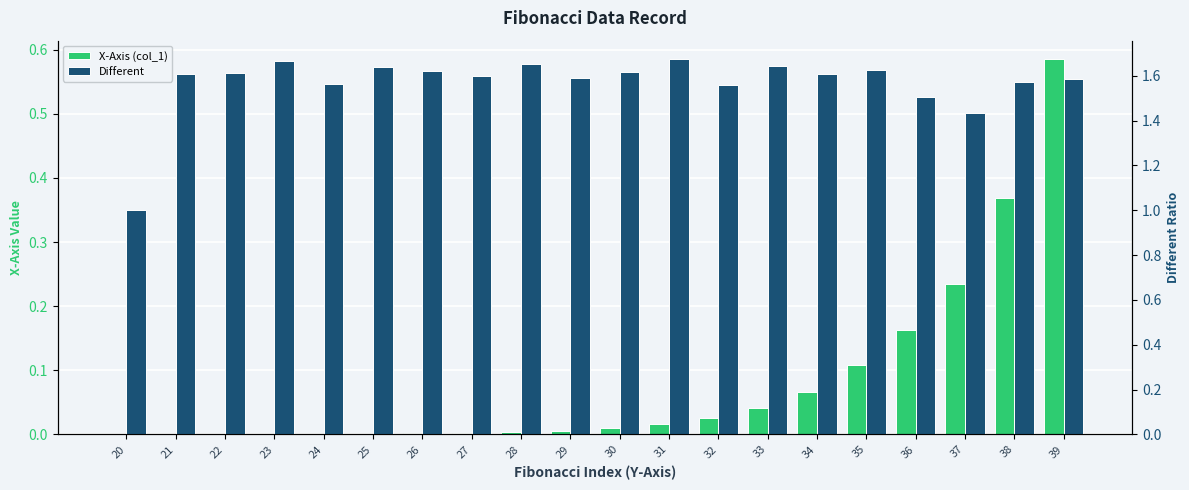

How many data points does each series have?

20